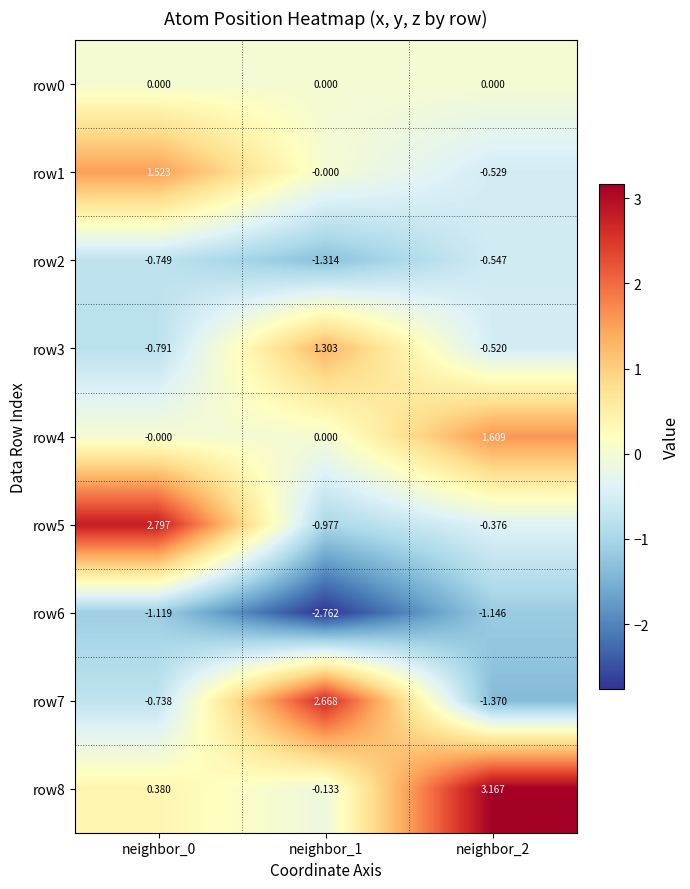

How many values in row7 are above zero?

1